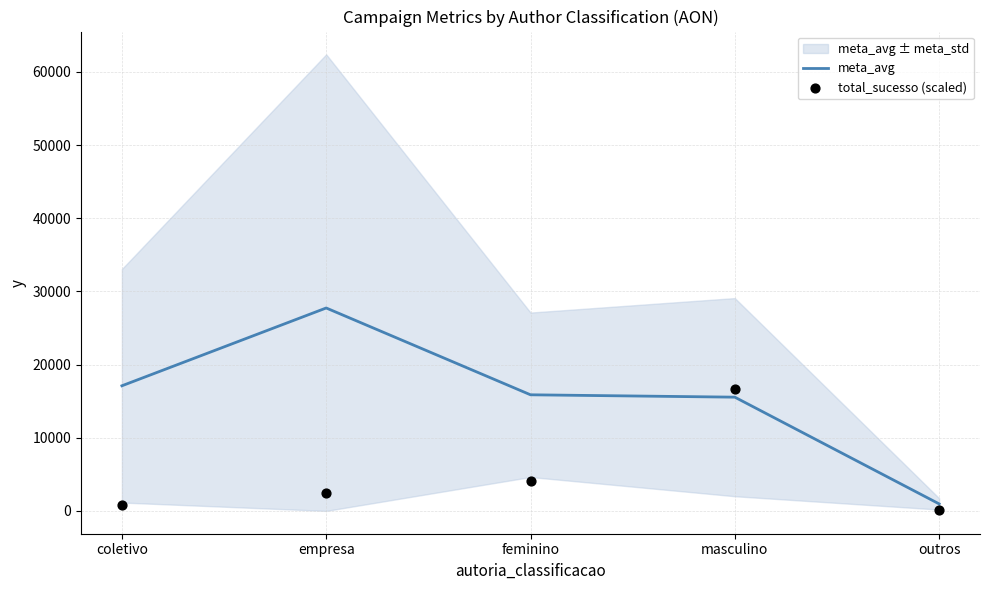

Which series contains the highest Y value?

meta_avg